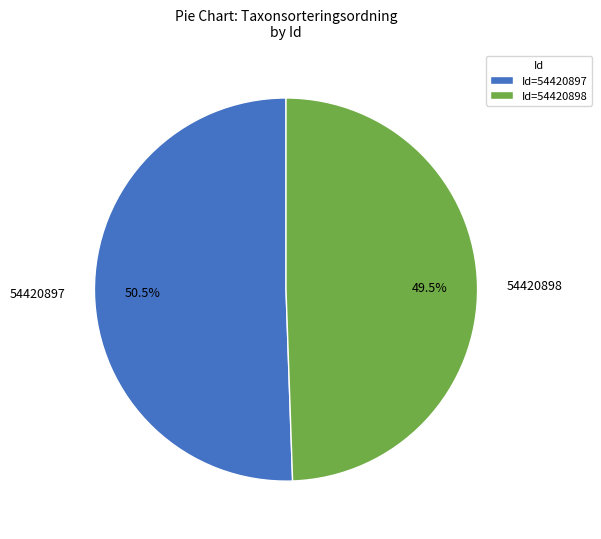

What is the total percentage of 54420897 and 54420898?

100.0%